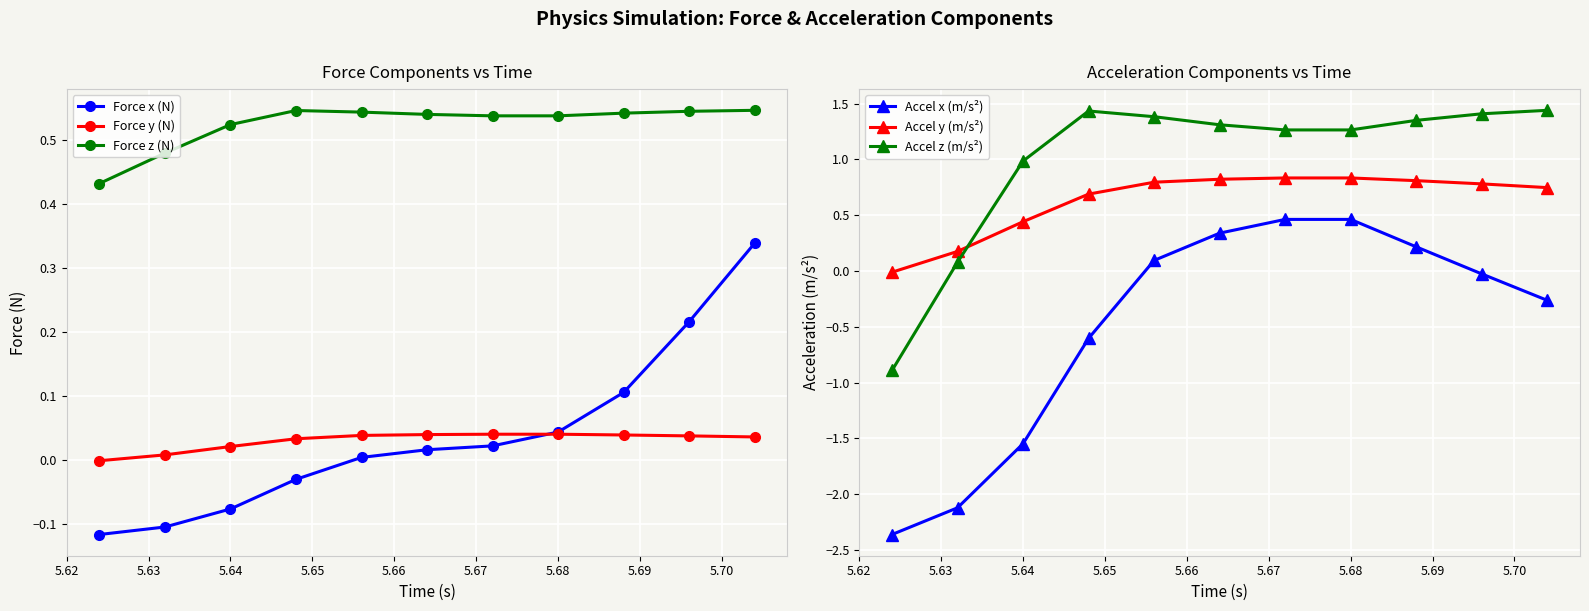

True or false: Accel y (m/s²) and Accel x (m/s²) cross at least once.

False